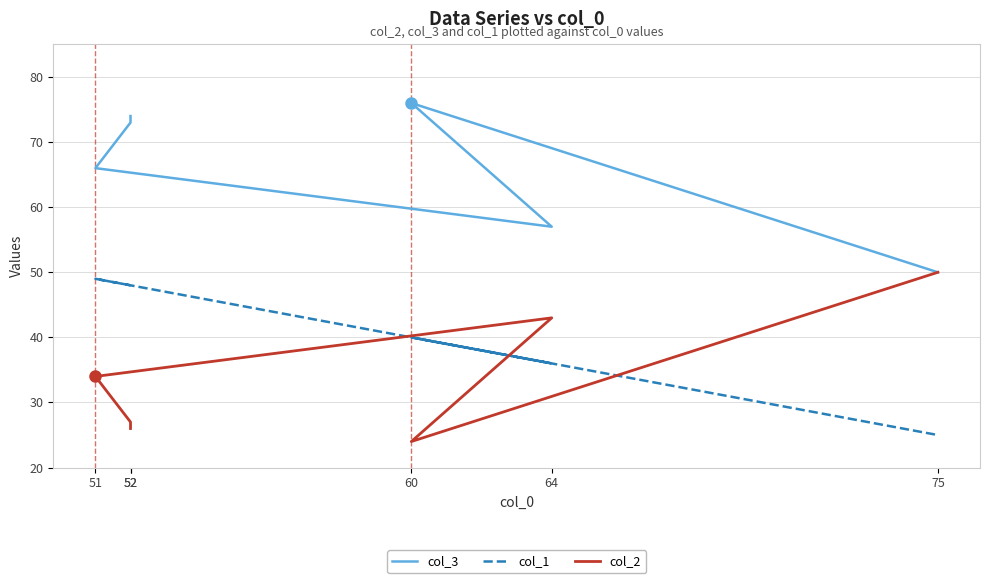

Between 52 and 64, which is larger?

52